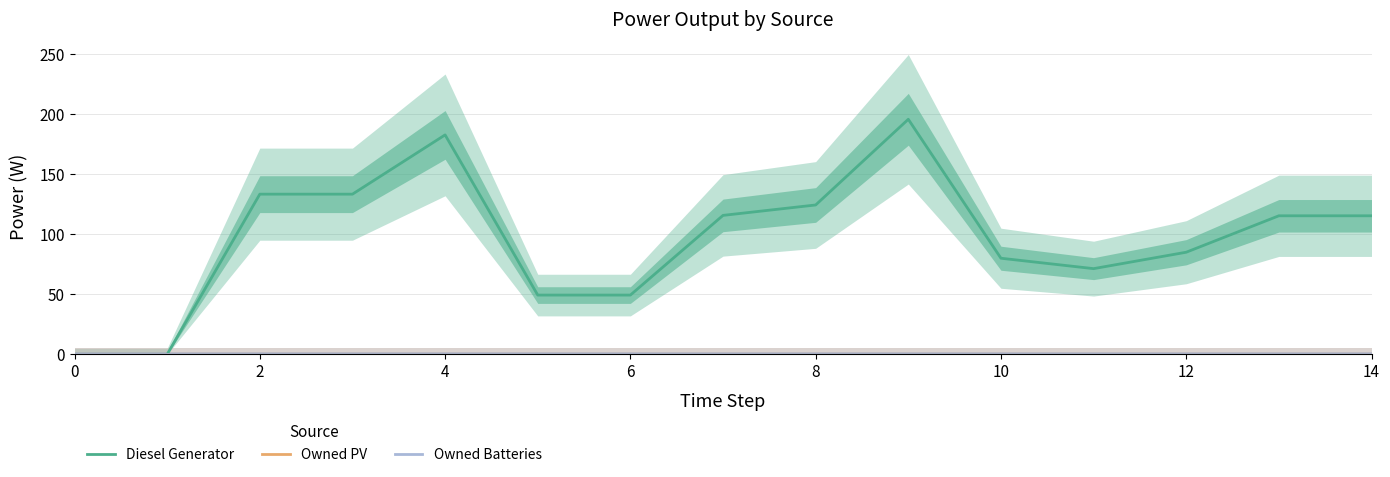

True or false: Owned Batteries and Owned PV intersect in this chart.

False